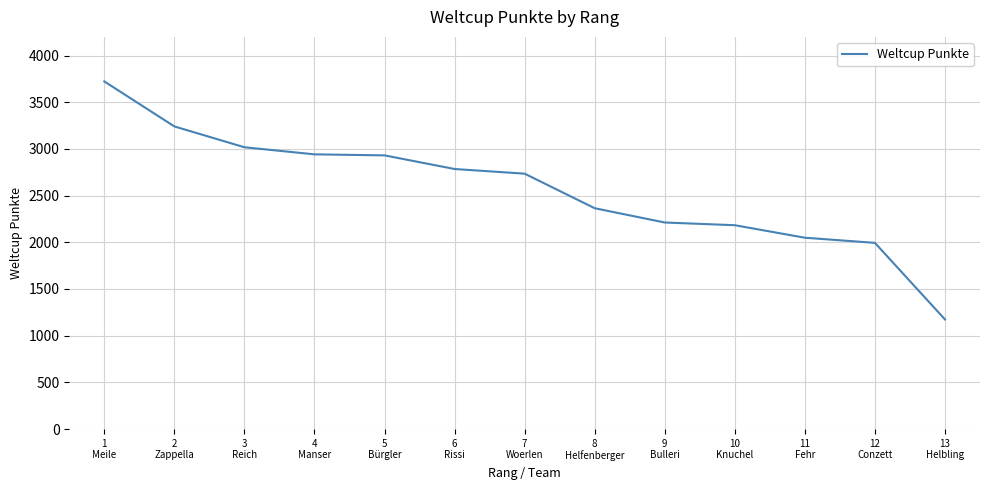

What is the smallest value displayed?

1174